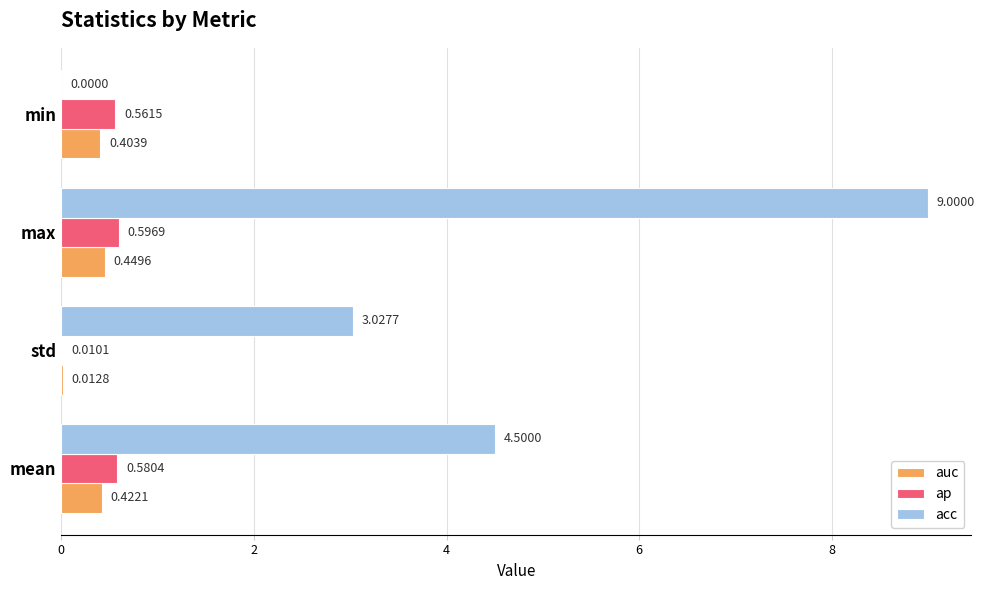

Which category has the highest value in the acc series?

max